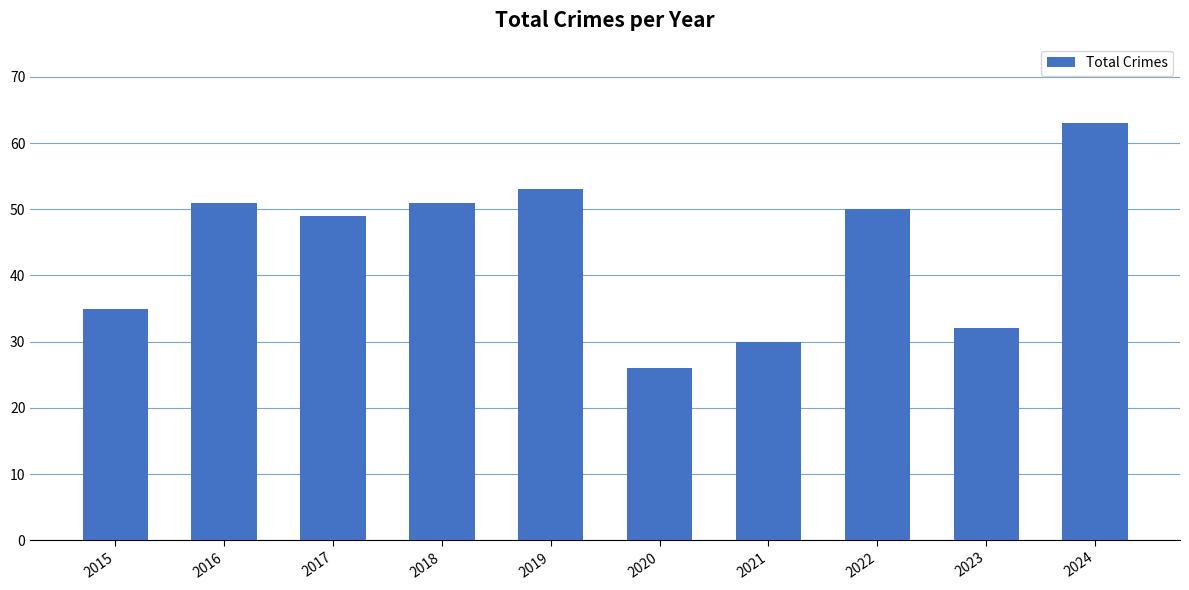

Count the number of categories in the chart.

10